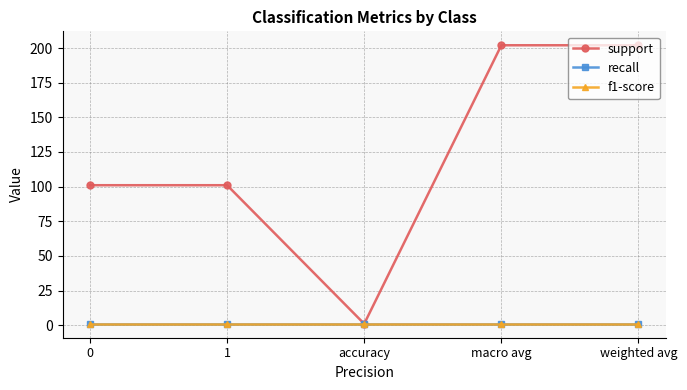

What is the approximate value of recall at accuracy?

1